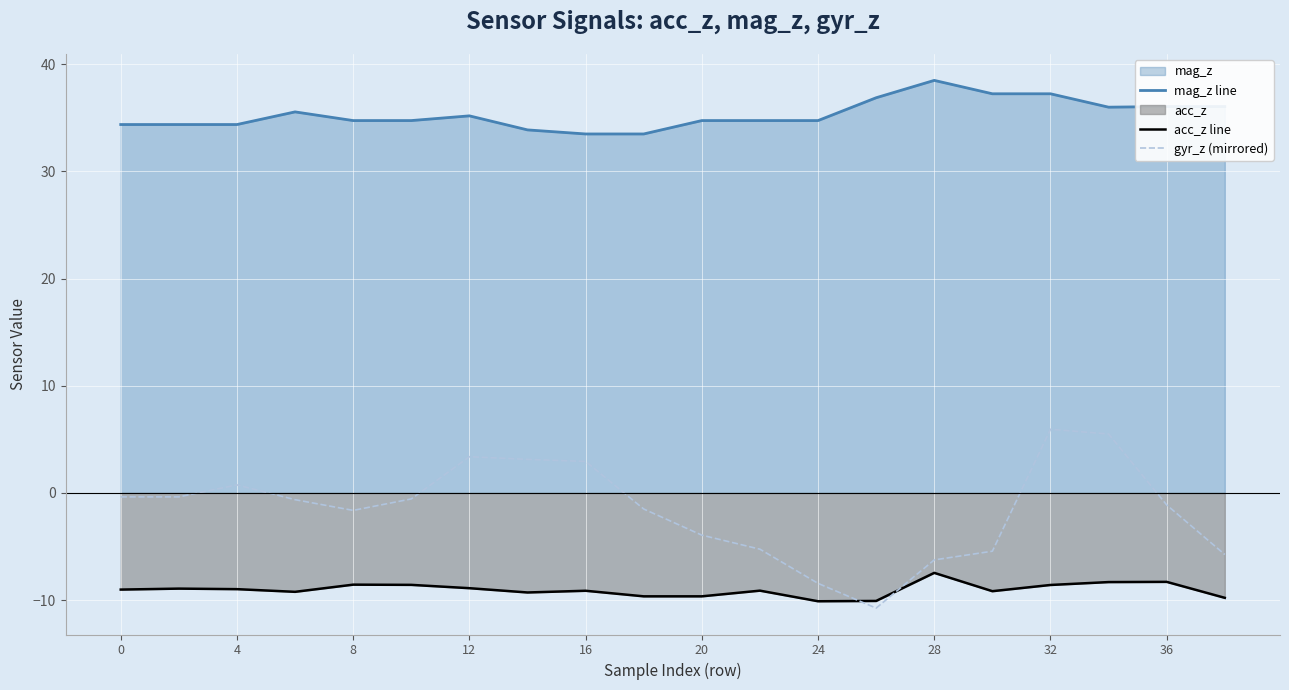

True or false: gyr_z (mirrored) and acc_z line cross at least once.

True